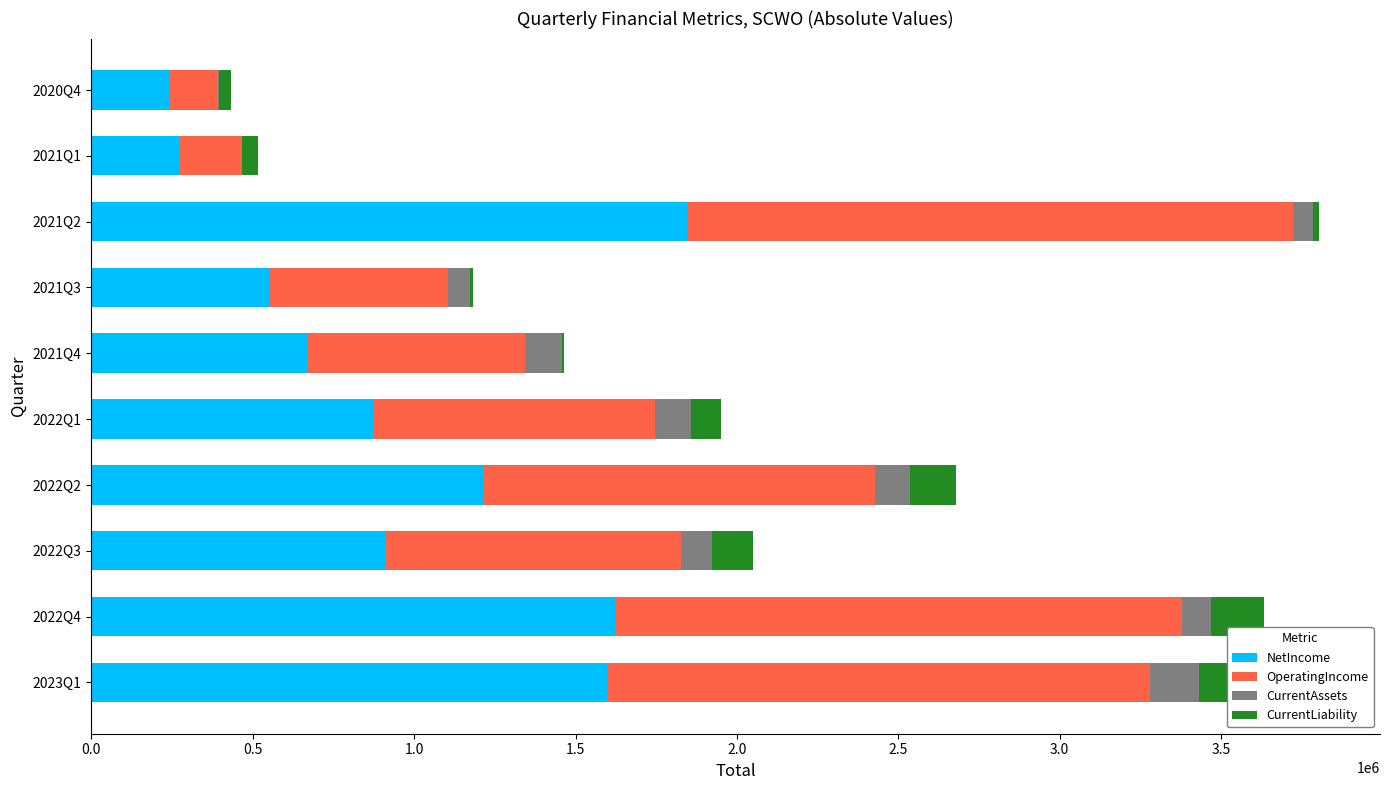

At which label does NetIncome reach its peak?

2021Q2